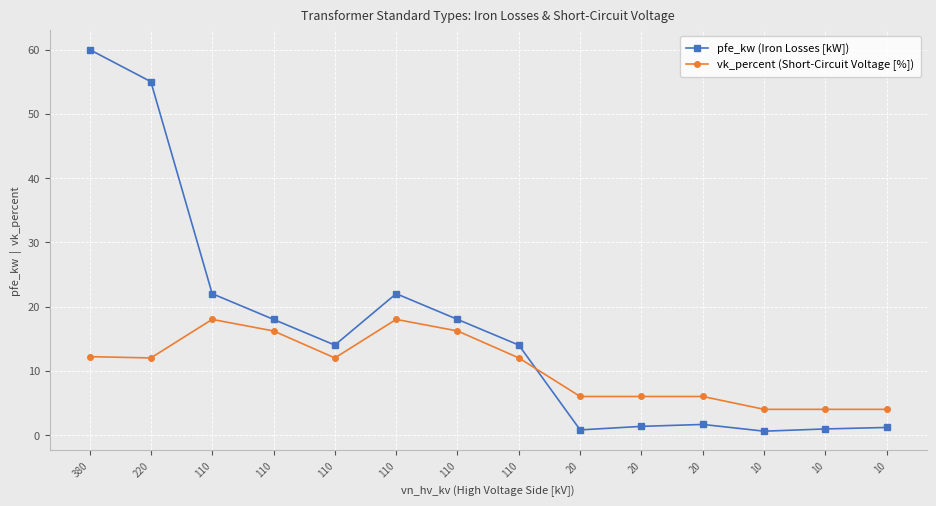

The value of vk_percent (Short-Circuit Voltage [%]) at 380 is 2.5. True or false?

False